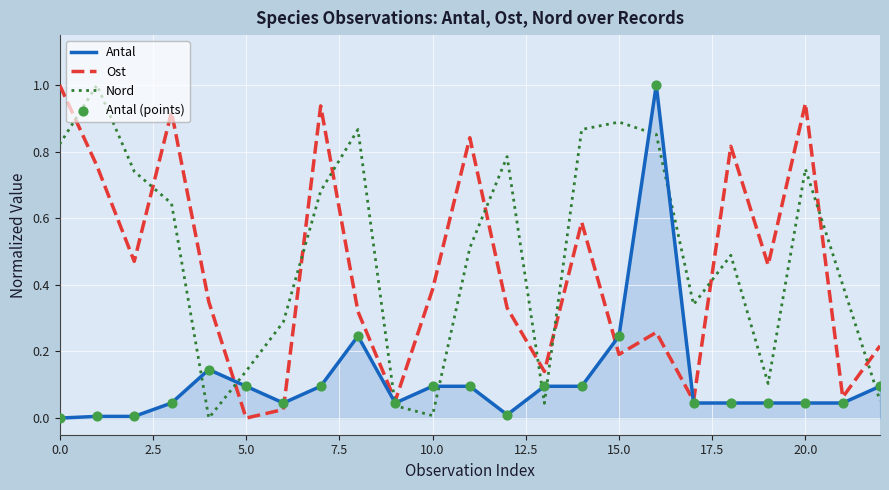

Which series has the largest total across all categories?

Nord